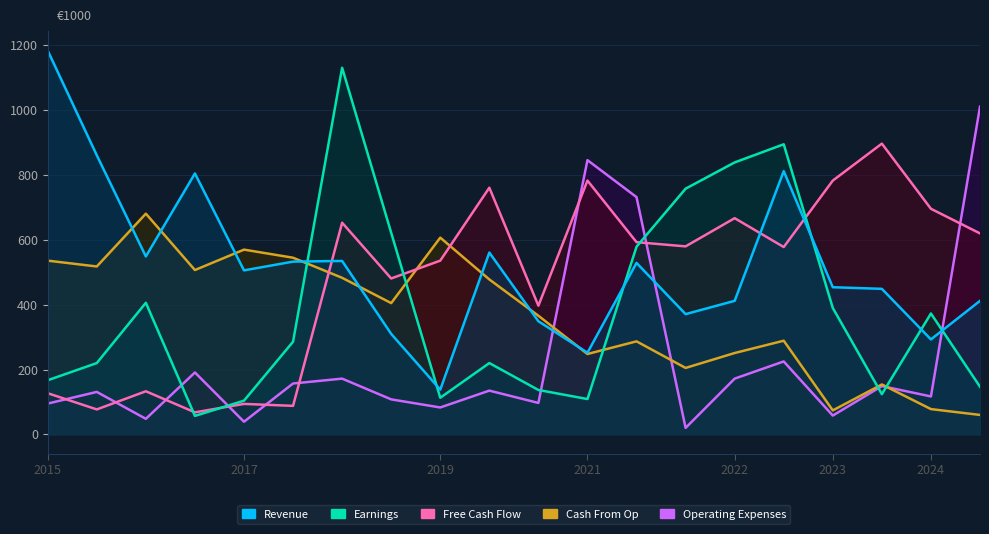

What is the value of the Operating Expenses point at the 9th from the left?

83